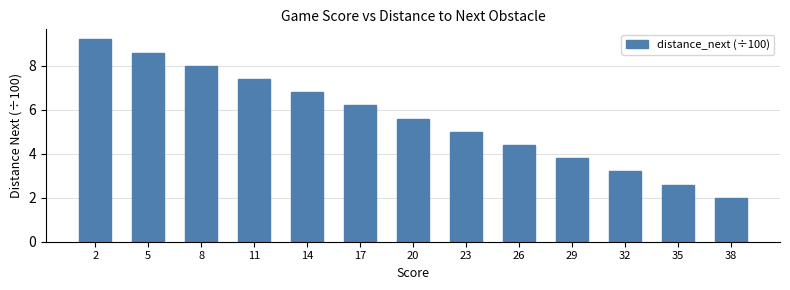

What is the difference between the maximum and minimum values?

7.2